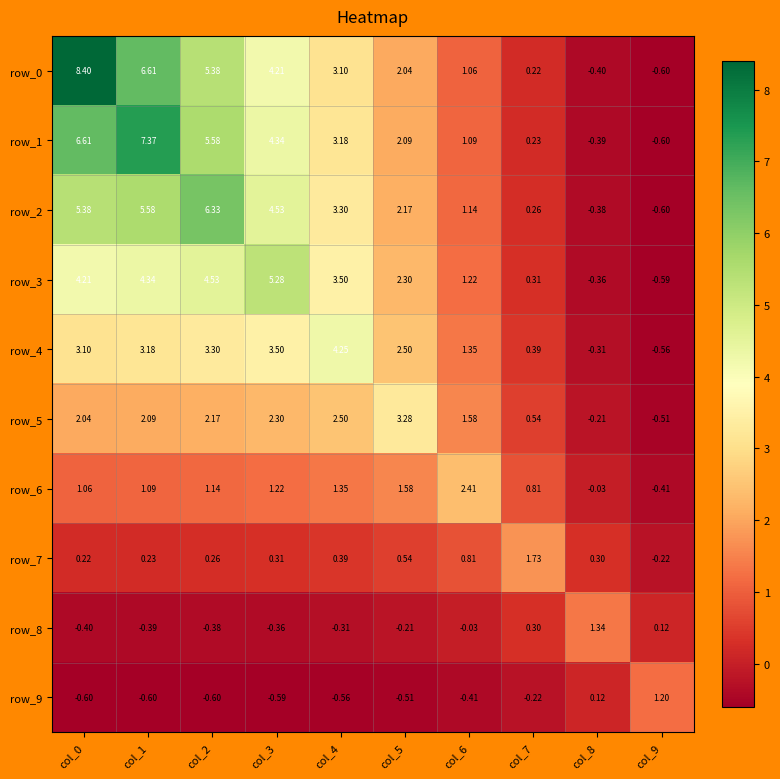

Is the value of row_7 at col_6 greater than the value of row_4 at col_3?

No